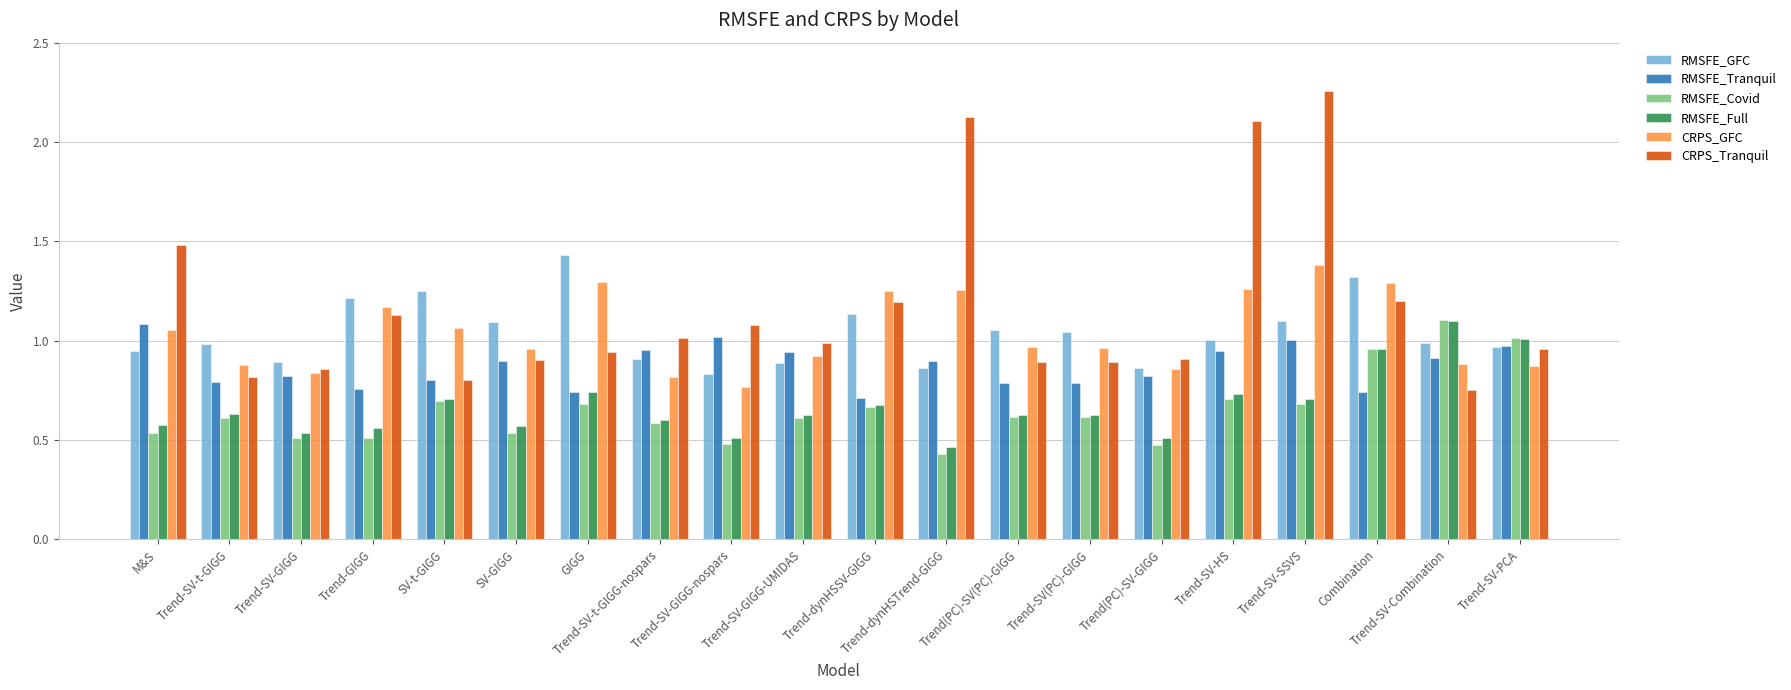

What is the sum of all RMSFE_Full values?

13.5